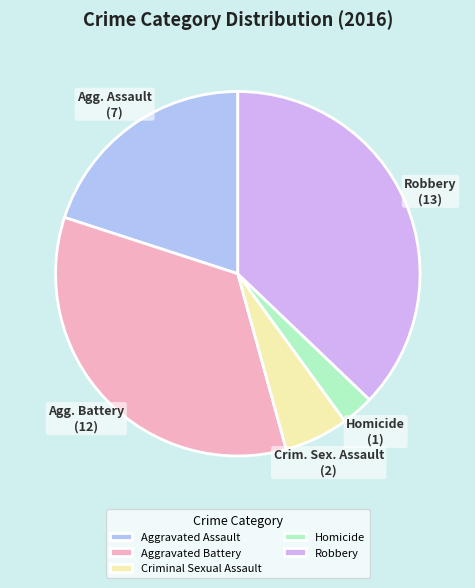

Do Robbery and Aggravated Assault together represent more than half of the pie?

Yes